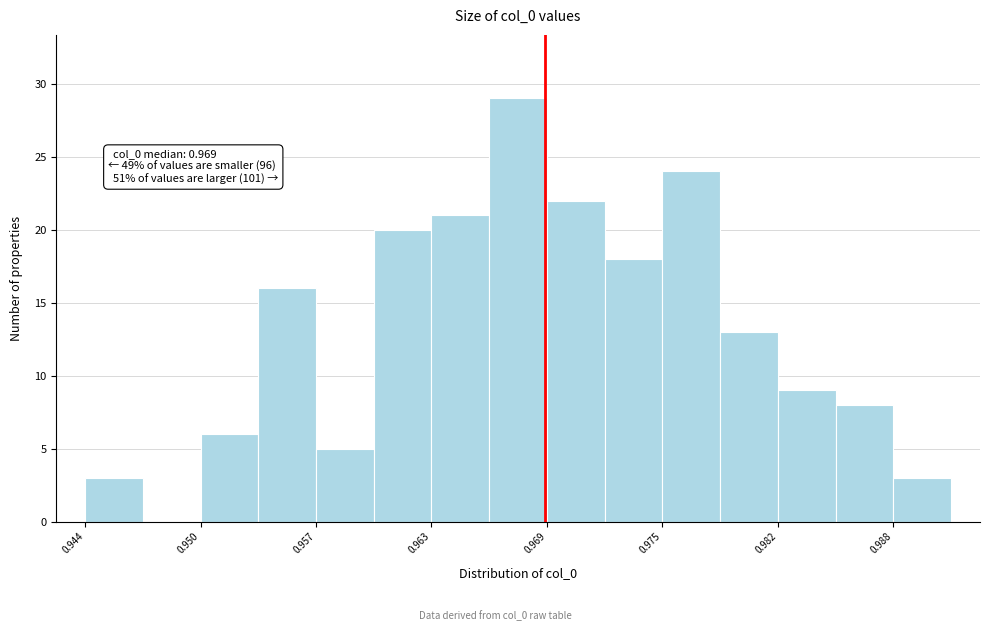

Around what value on the x-axis is the tallest bar? Give the approximate position of its centre, as read against the axis.

0.968